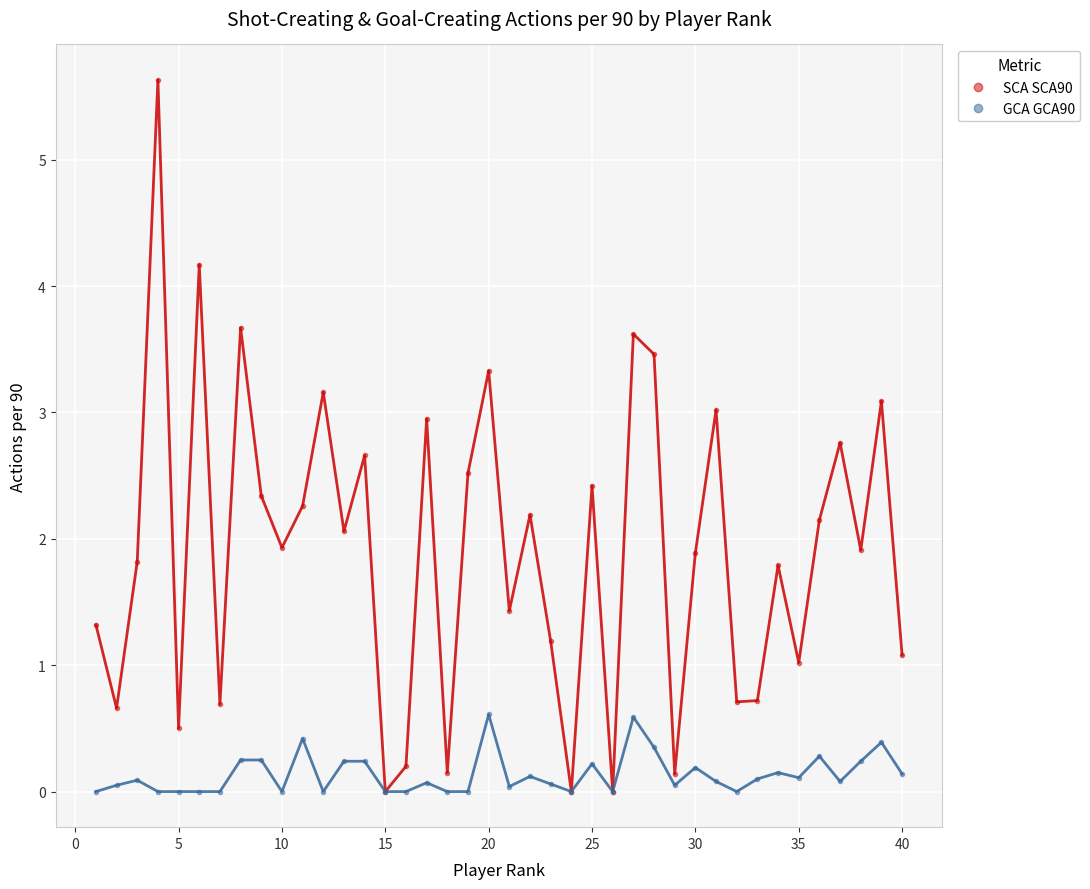

How many interior local valleys does the SCA SCA90 series have?

14